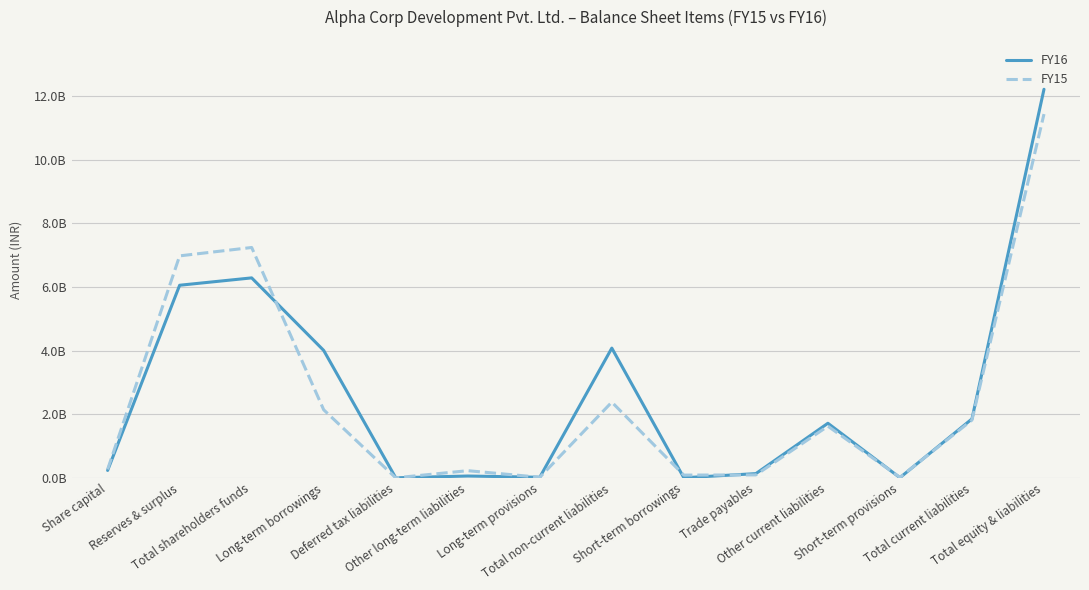

What is the approximate value of FY15 at Trade payables, to the nearest 100?

91054000